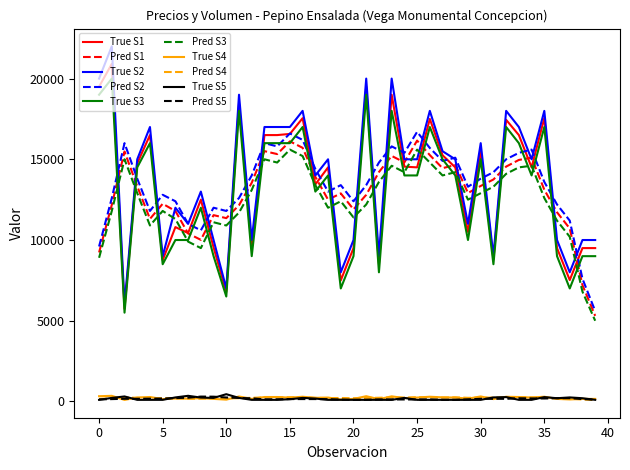

What is the maximum value shown in the chart?

22000.0